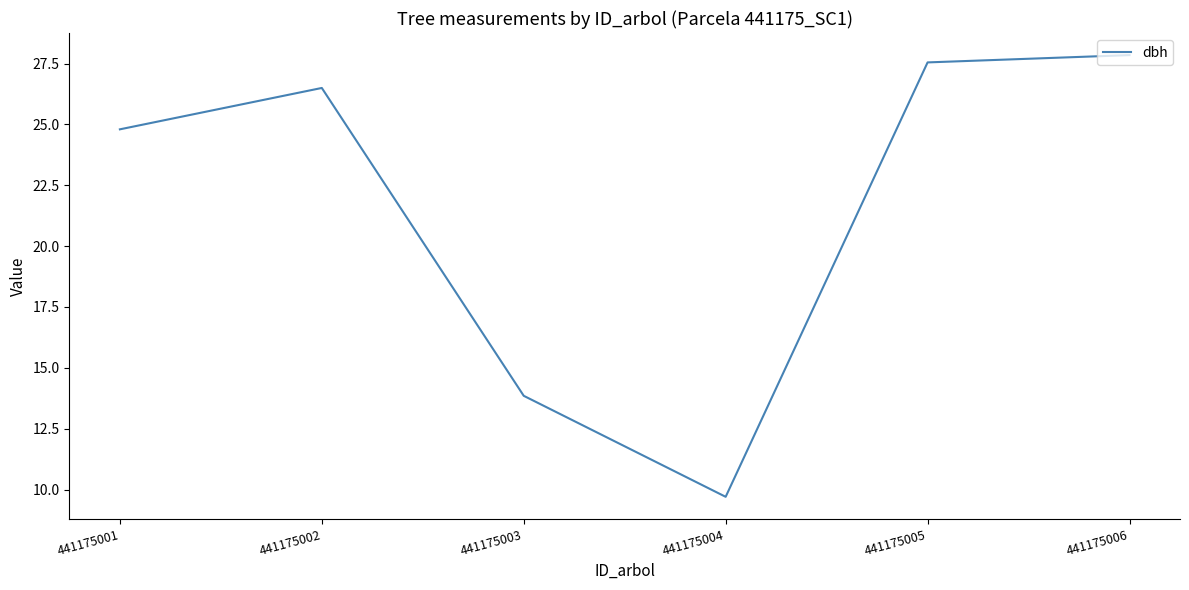

Which has a higher value, 441175004 or 441175001?

441175001